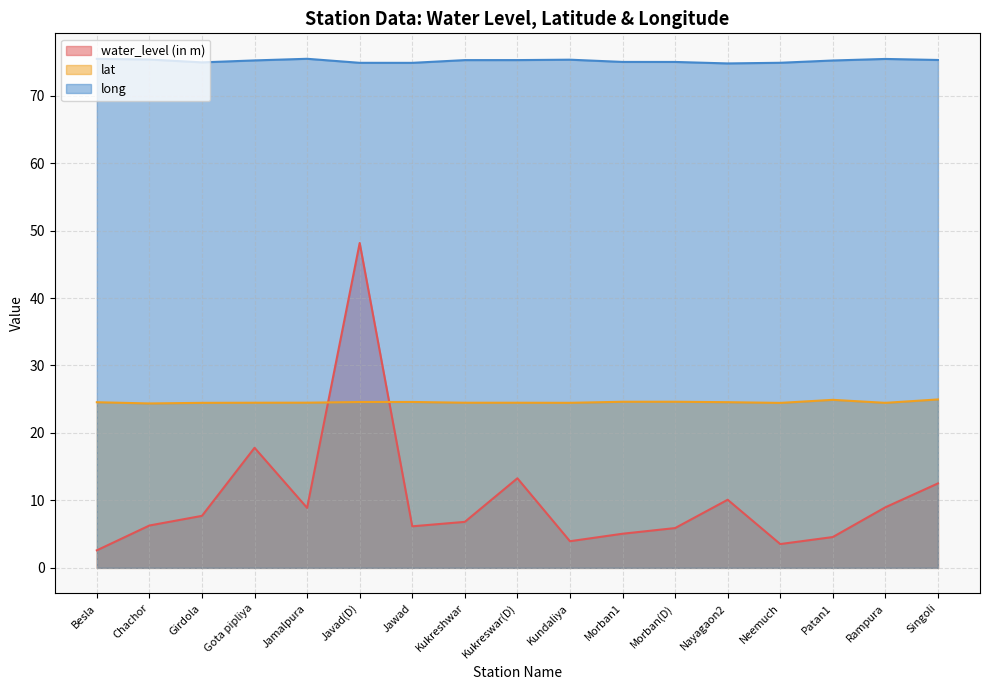

Is the value of long at Nayagaon2 greater than the value of water_level (in m) at Gota pipliya?

Yes